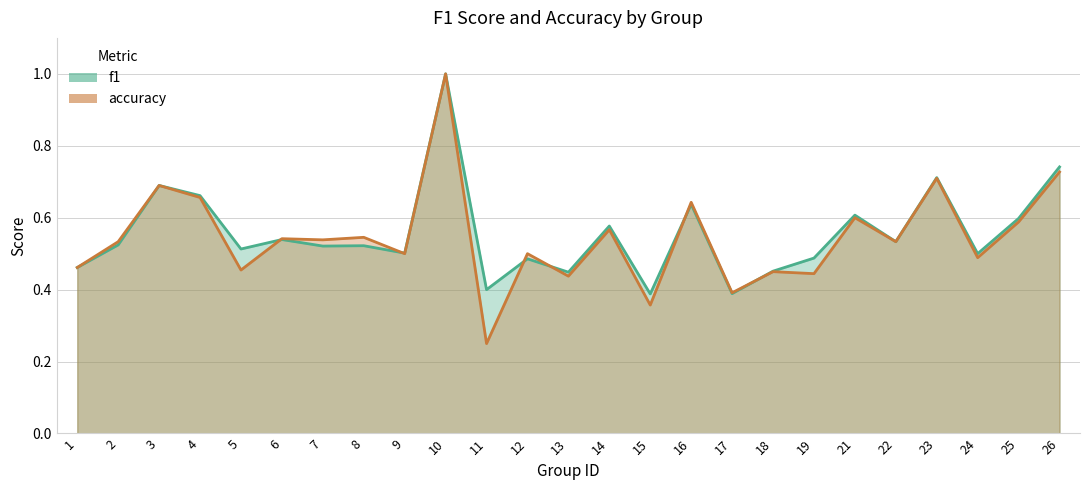

True or false: f1 has a value of 0.6 at 16.

True